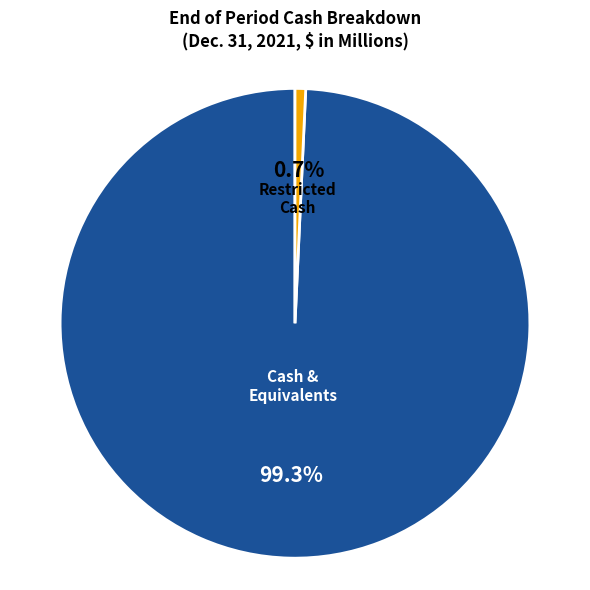

Is there any slice that represents more than half of the pie?

Yes